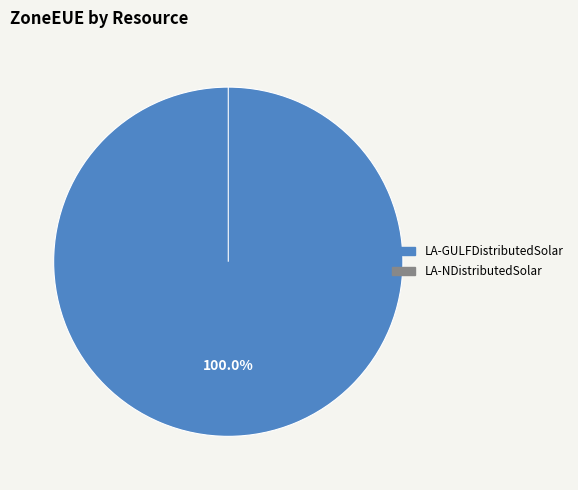

Do LA-NDistributedSolar and LA-GULFDistributedSolar together represent more than half of the pie?

Yes